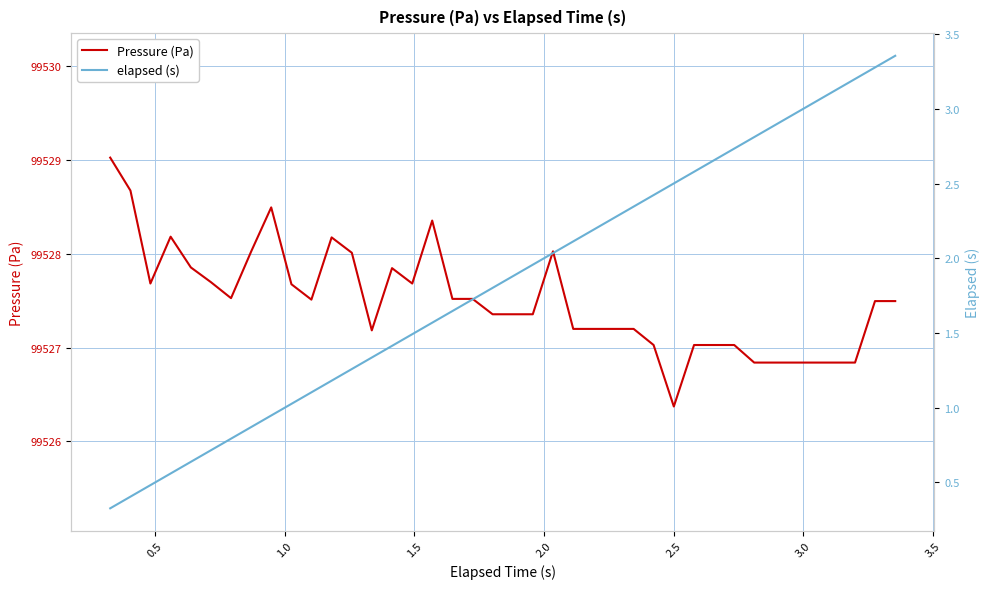

How many values in the elapsed (s) series exceed 1?

31